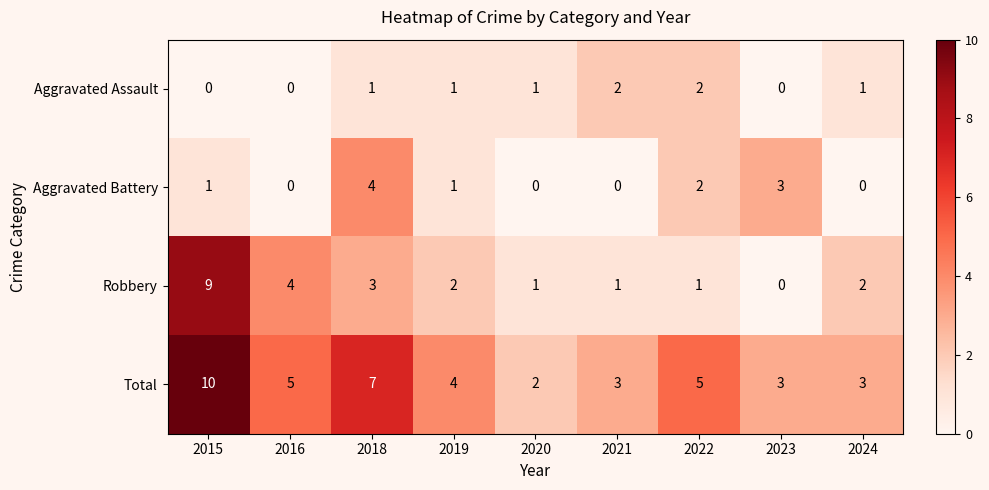

Rank the series by their maximum value, from highest to lowest.

Total, Robbery, Aggravated Battery, Aggravated Assault